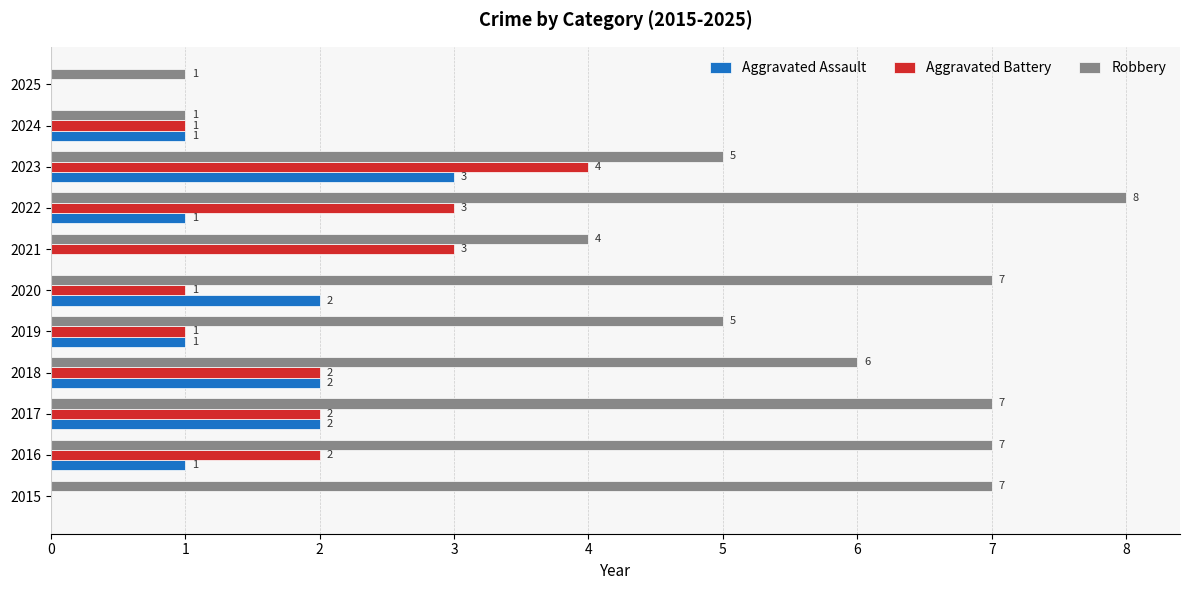

The value of Robbery at 2025 is 0. True or false?

False